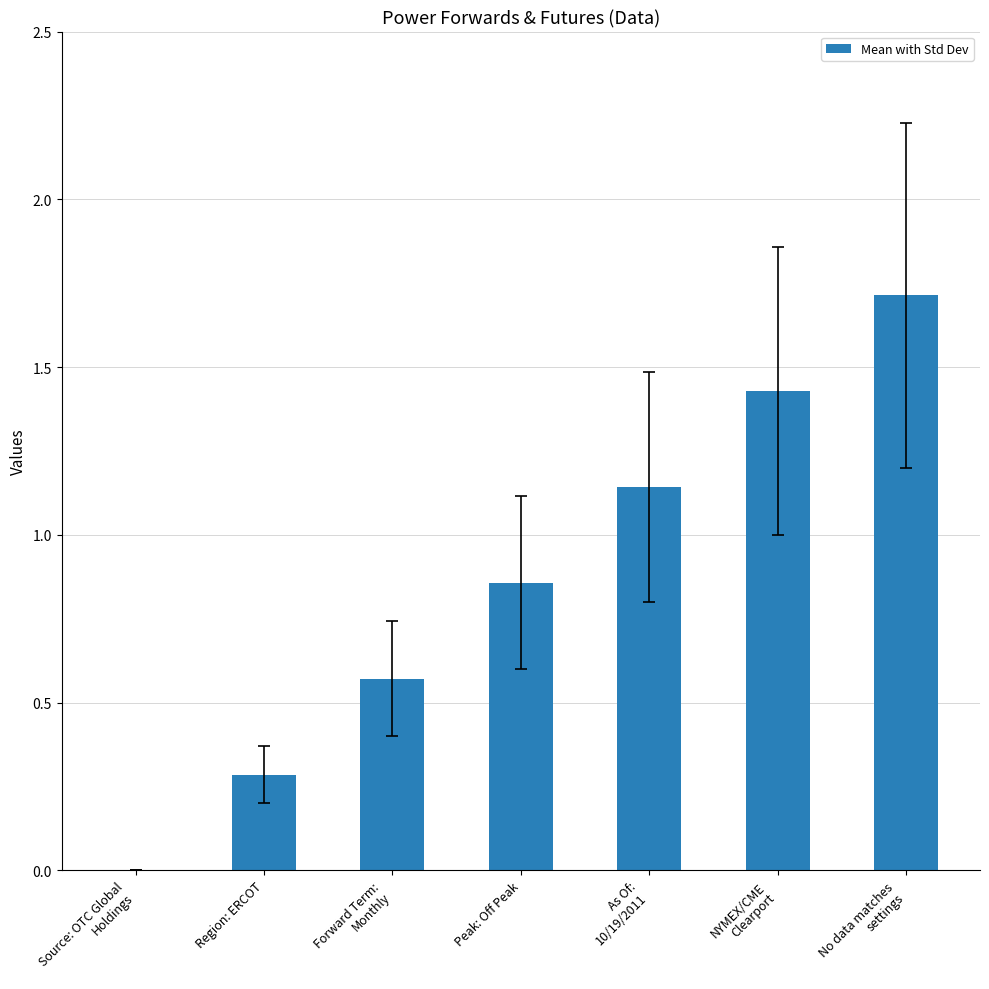

What is the greatest value displayed?

1.7